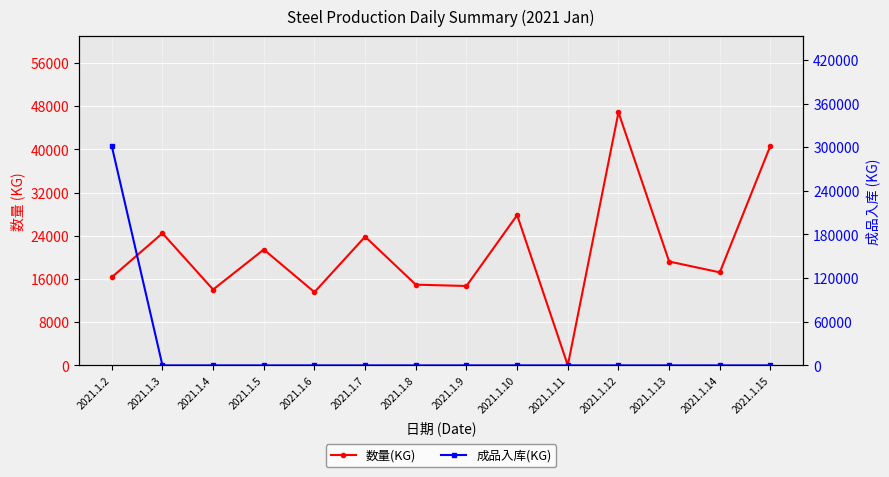

What is the difference between the maximum and minimum values in the 数量(KG) series?

46851.9